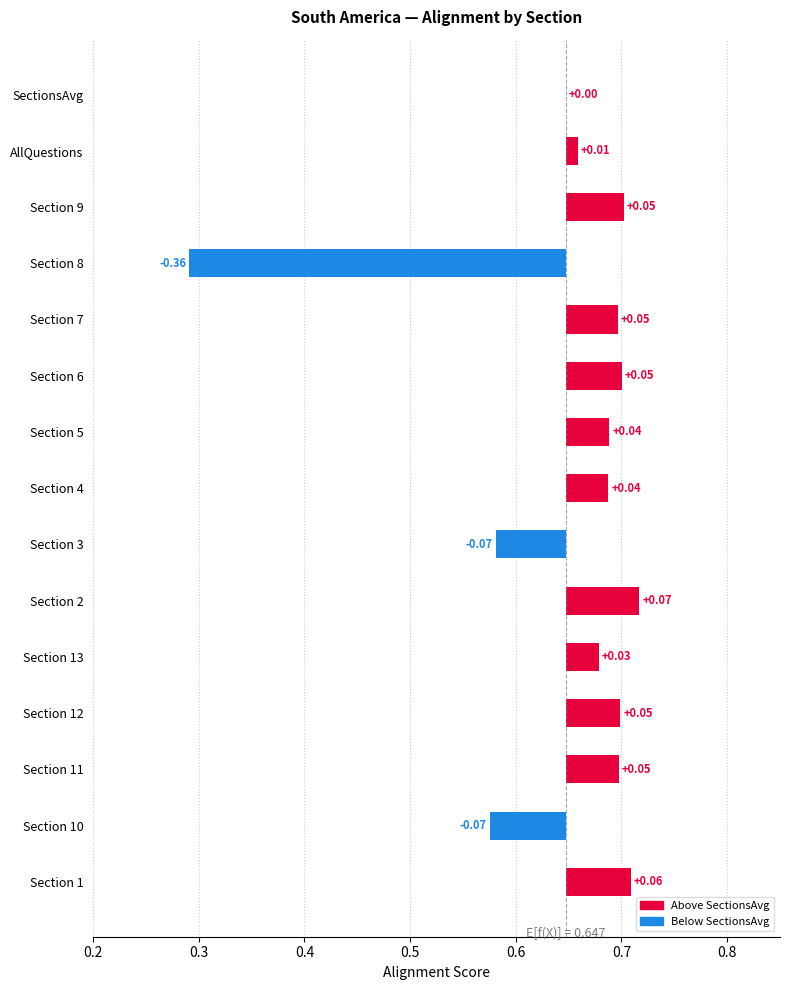

Reading left to right, transcribe all the data shown in this chart.

0.1	-0.1	0.0	0.1	0.0	0.1	-0.1	0.0	0.0	0.1	0.0	-0.4	0.1	0.0	0.0